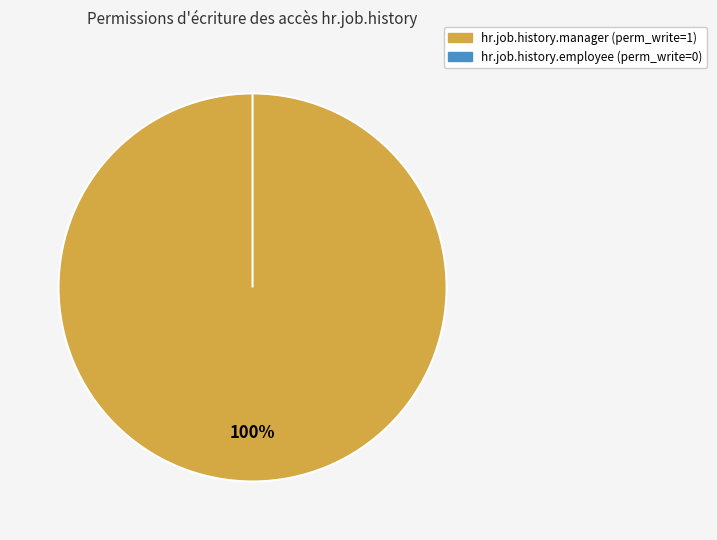

How many slices are in this pie chart?

2